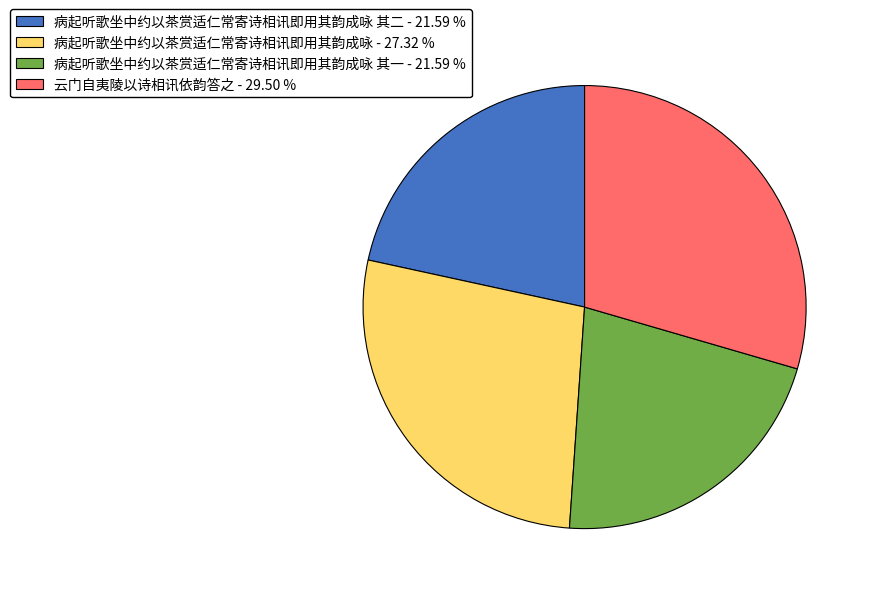

Is there a majority slice in this chart?

No